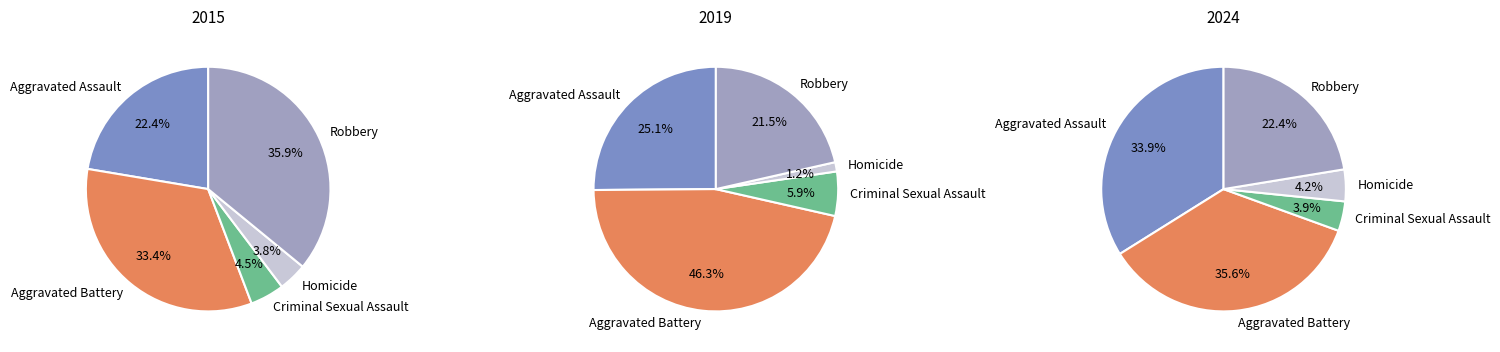

How much of the chart is everything except Criminal Sexual Assault?

95.5%